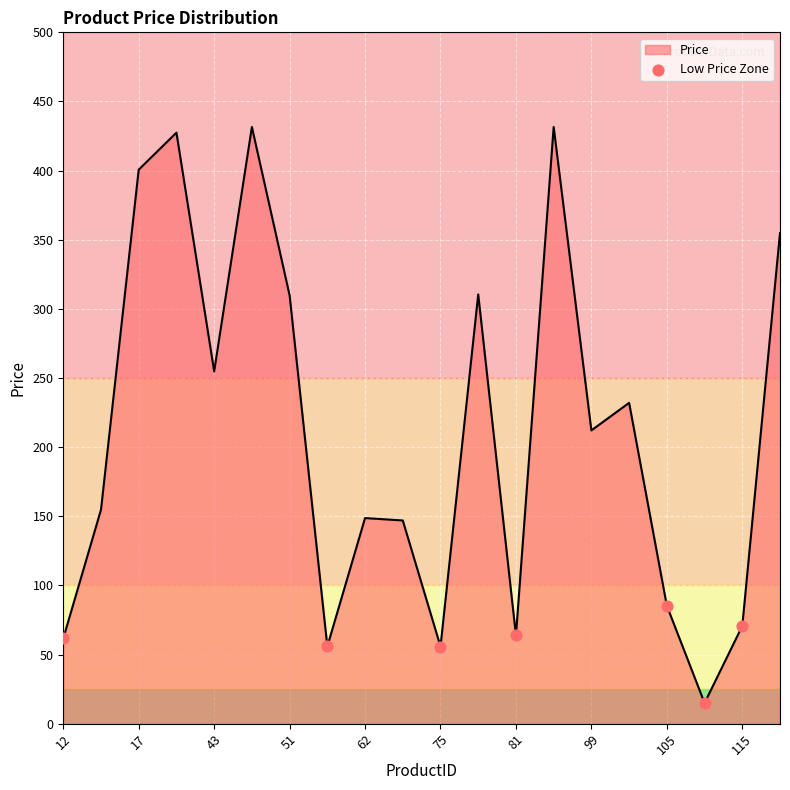

What is the difference between the maximum and minimum values?

416.6